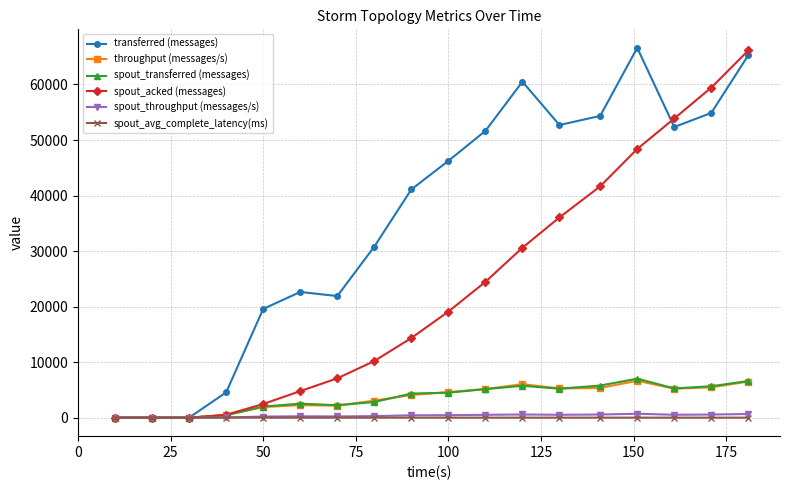

Which series has the largest total across all categories?

transferred (messages)